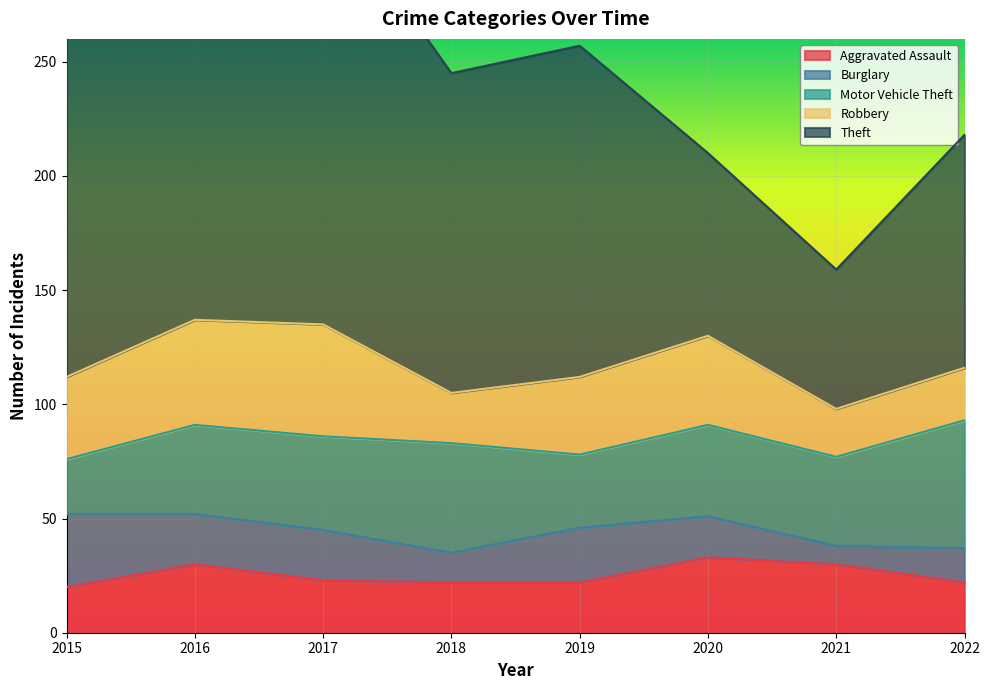

In Robbery, how many points are higher than both neighbors (excluding endpoints)?

2